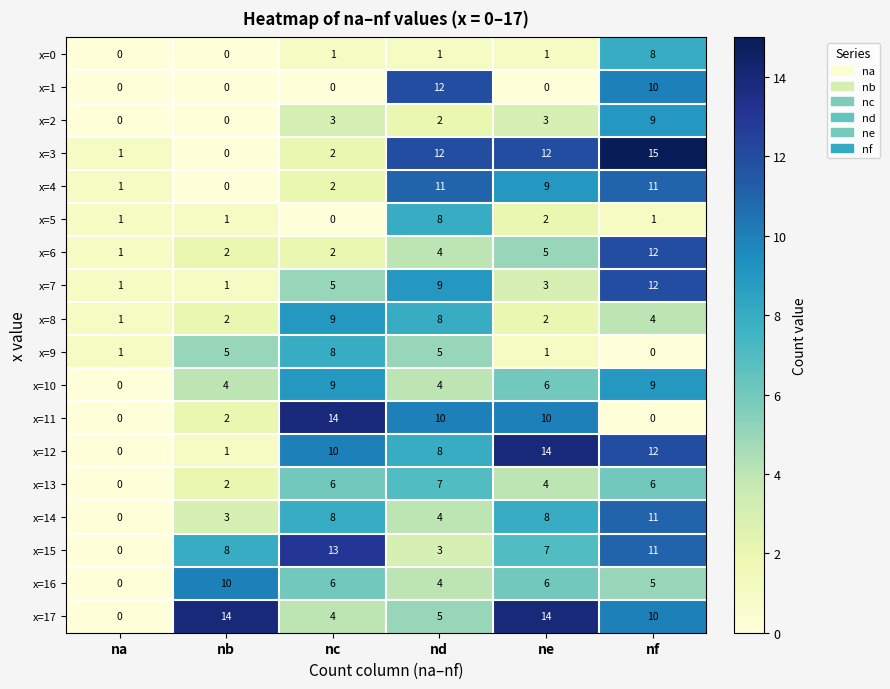

What is the sum of the x=4 values at ne and nb?

9